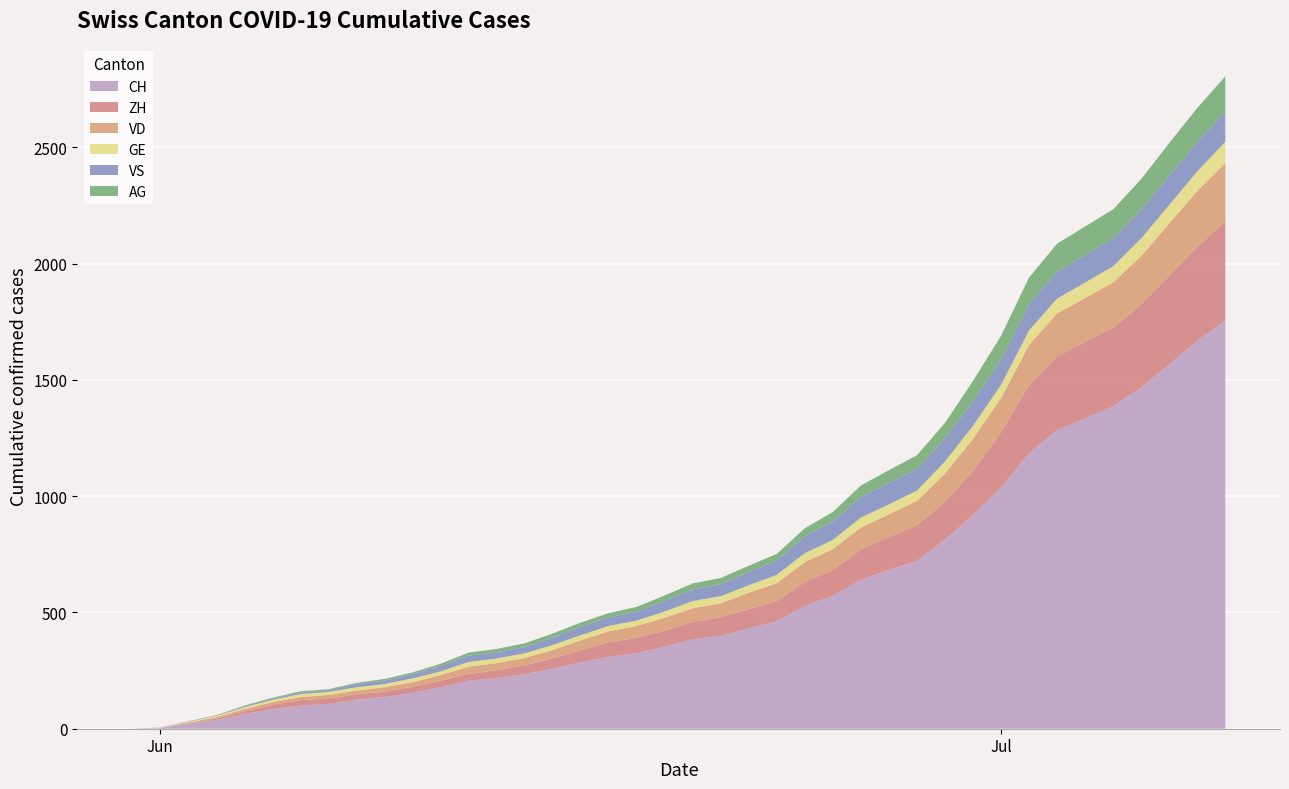

Reading left to right, extract all data points from this chart.

CH: 0	3	20	38	62	84	100	107	125	136	154	178	206	218	234	258	285	309	325	353	385	399	431	462	528	572	640	683	722	814	919	1037	1185	1284	1334	1387	1468	1567	1668	1757
ZH: 0	0	2	5	13	19	23	23	23	23	26	28	30	33	38	45	52	62	67	68	75	80	83	87	103	111	130	142	153	162	190	238	294	317	330	338	357	382	405	424
VD: 0	0	4	6	9	11	13	15	16	19	20	24	31	31	32	35	43	48	50	56	58	60	71	77	86	89	95	97	105	121	138	147	172	185	188	195	208	224	240	252
GE: 0	1	4	6	8	10	13	13	14	14	16	16	20	20	20	22	22	23	23	27	31	31	32	36	38	40	43	43	44	52	56	57	62	64	67	69	76	80	84	92
VS: 0	1	2	2	4	6	7	7	14	15	19	23	27	27	27	32	36	37	38	46	50	52	56	62	72	80	88	92	93	101	105	108	112	116	118	120	123	126	126	128
AG: 0	0	0	1	3	3	5	5	5	7	7	10	13	14	16	17	18	18	21	23	26	26	28	28	35	40	50	55	59	65	88	103	116	120	123	125	132	140	147	153